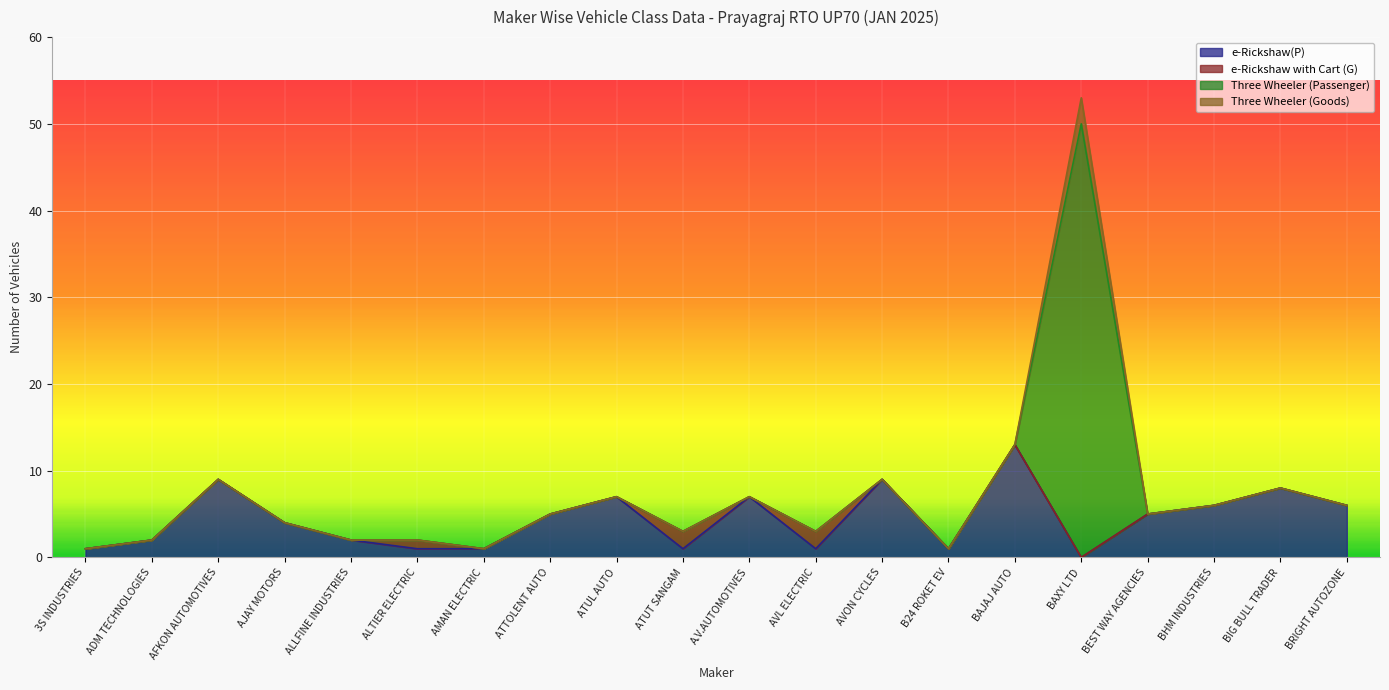

Reading right to left, extract all data points from this chart.

e-Rickshaw(P): 6	8	6	5	0	13	1	9	1	7	1	7	5	1	1	2	4	9	2	1
e-Rickshaw with Cart (G): 0	0	0	0	0	0	0	0	2	0	2	0	0	0	1	0	0	0	0	0
Three Wheeler (Passenger): 0	0	0	0	50	0	0	0	0	0	0	0	0	0	0	0	0	0	0	0
Three Wheeler (Goods): 0	0	0	0	3	0	0	0	0	0	0	0	0	0	0	0	0	0	0	0